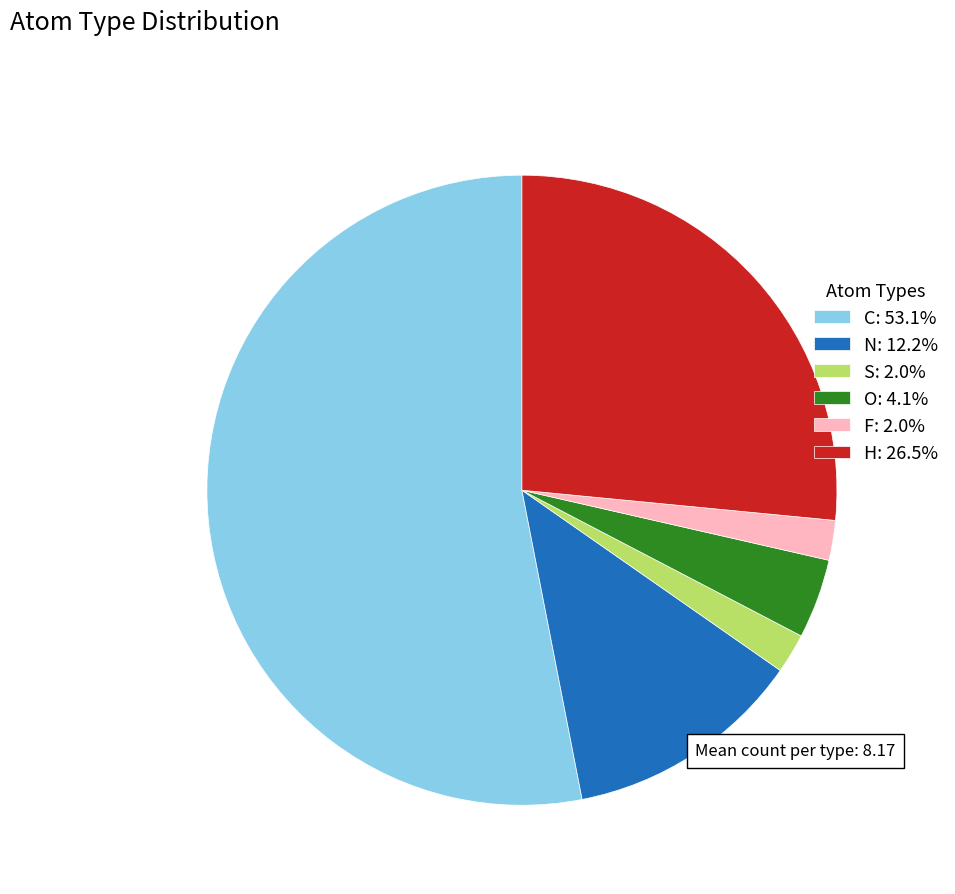

Combined, do H: 26.5% and S: 2.0% account for over 50%?

No